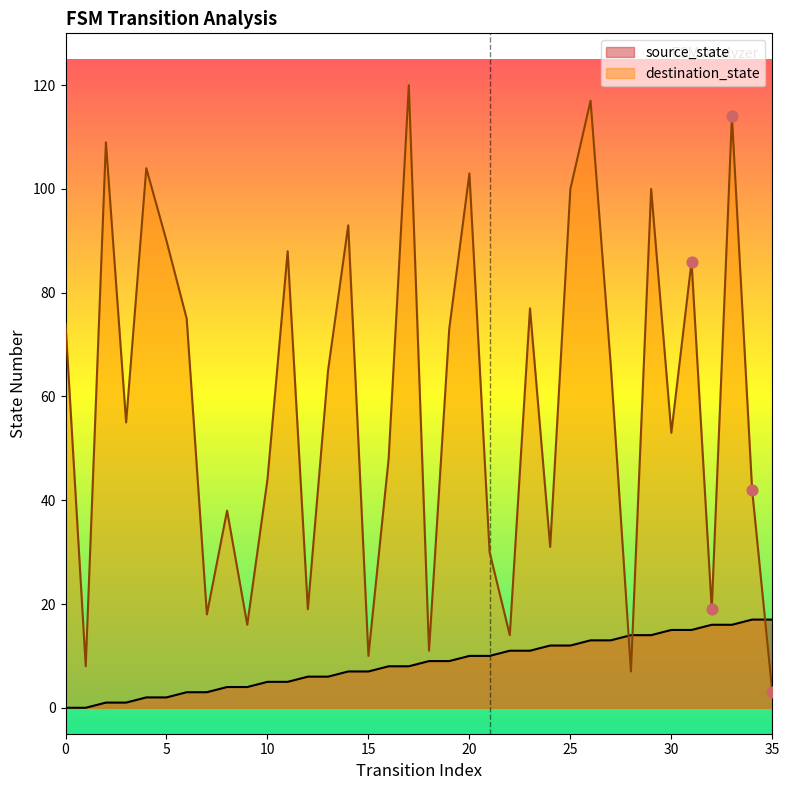

At how many categories does at least one series exceed 72?

16